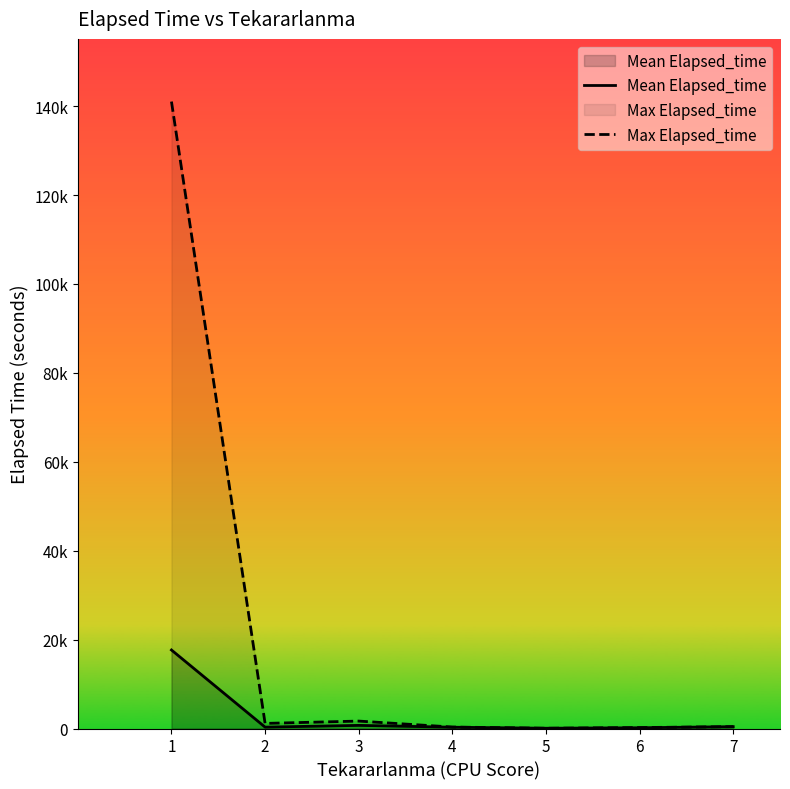

Does the chart have visible grid lines?

No